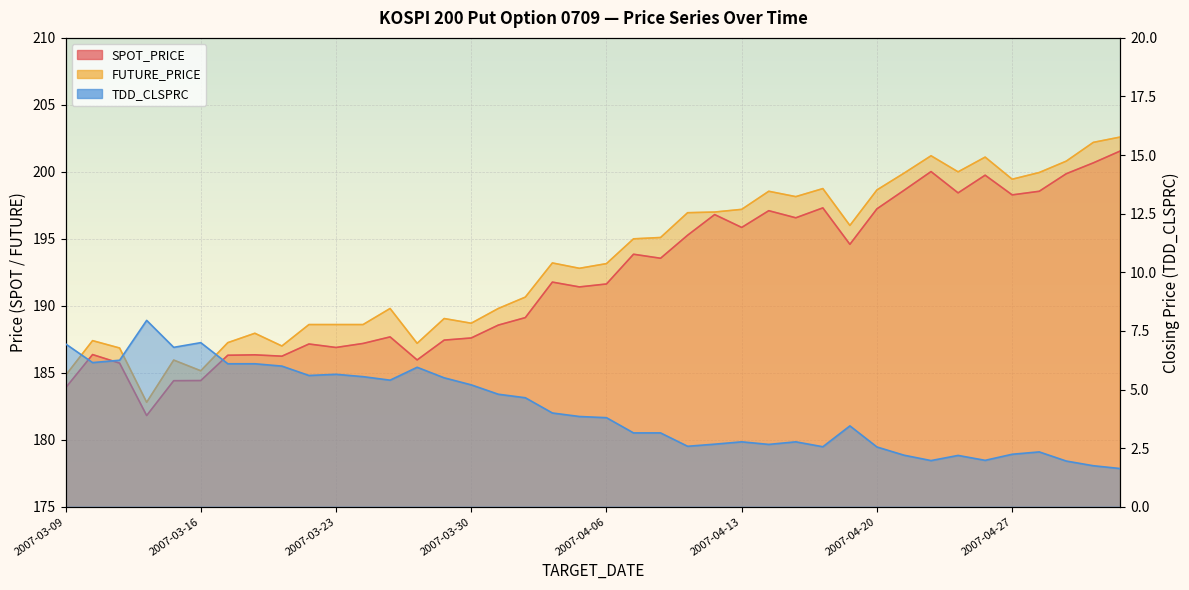

At which category does SPOT_PRICE reach its first local peak?

2007-03-12